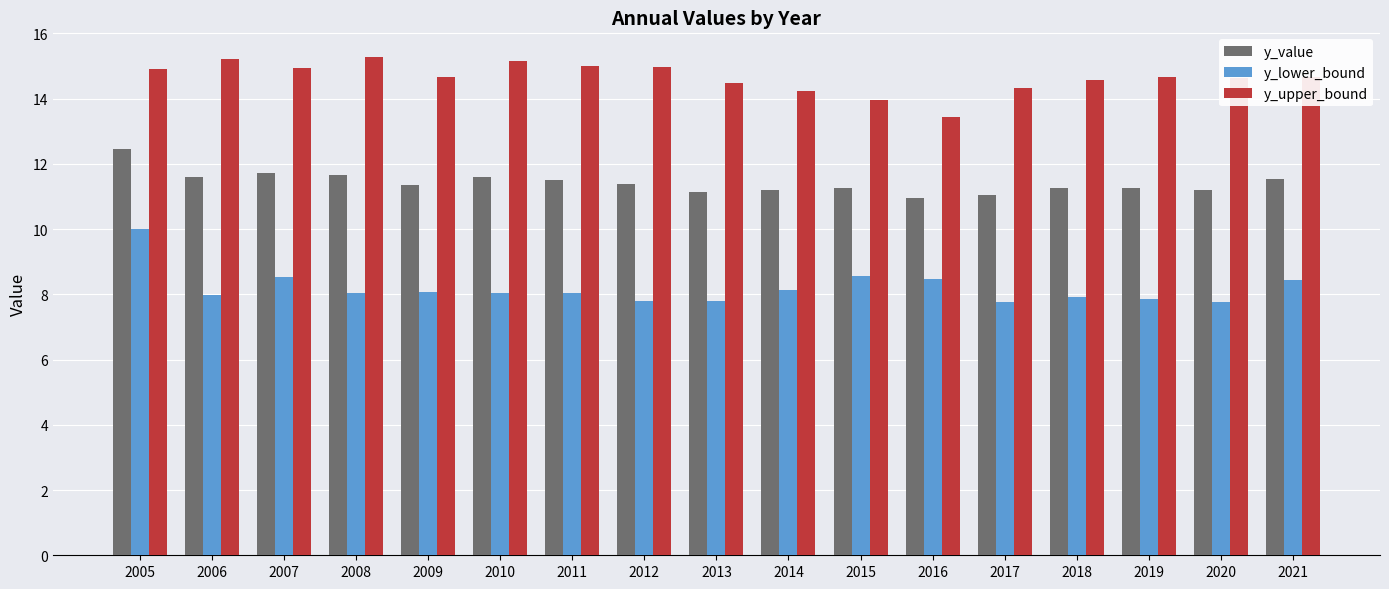

Rank the series by their average value, from highest to lowest.

y_upper_bound, y_value, y_lower_bound